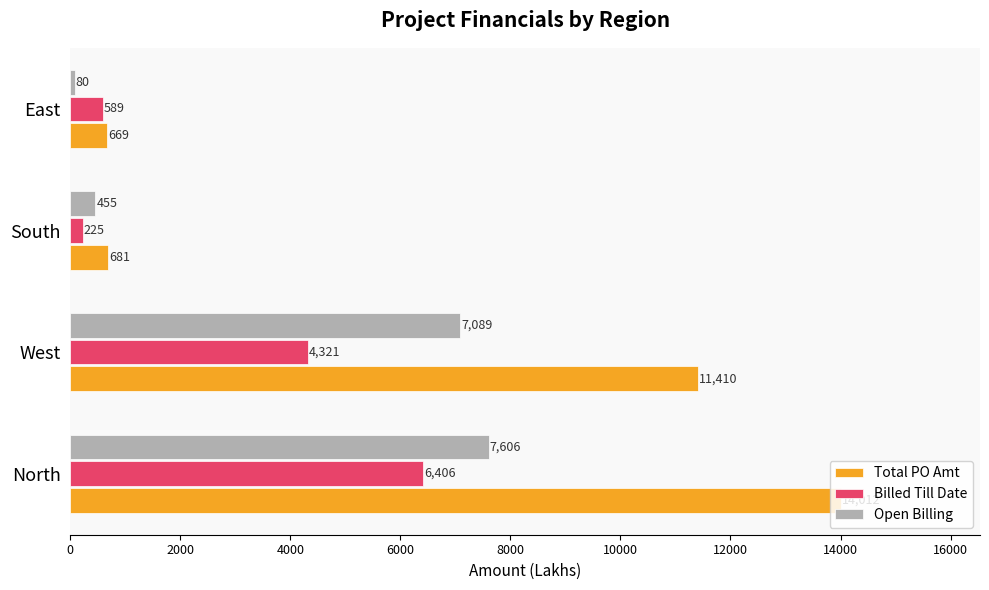

Which series changed the most between West and South?

Total PO Amt